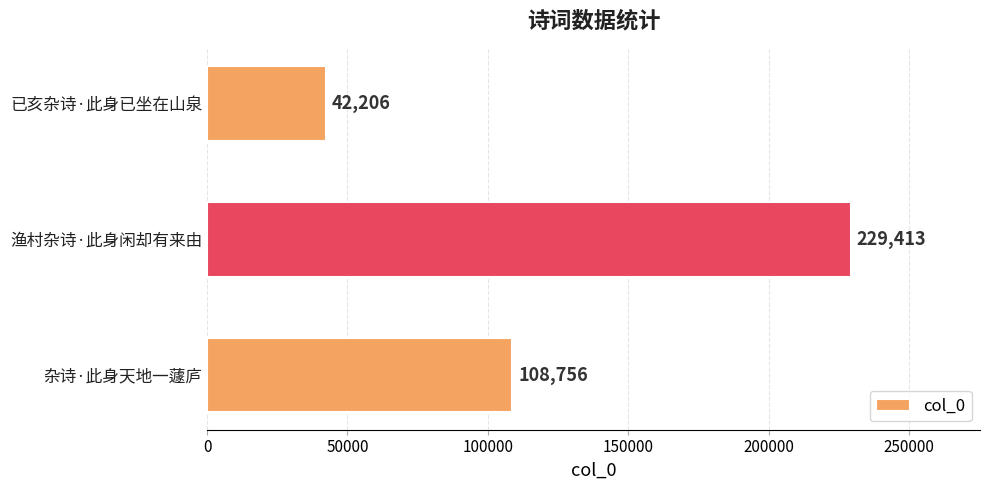

Between 杂诗·此身天地一蘧庐 and 已亥杂诗·此身已坐在山泉, which is larger?

杂诗·此身天地一蘧庐